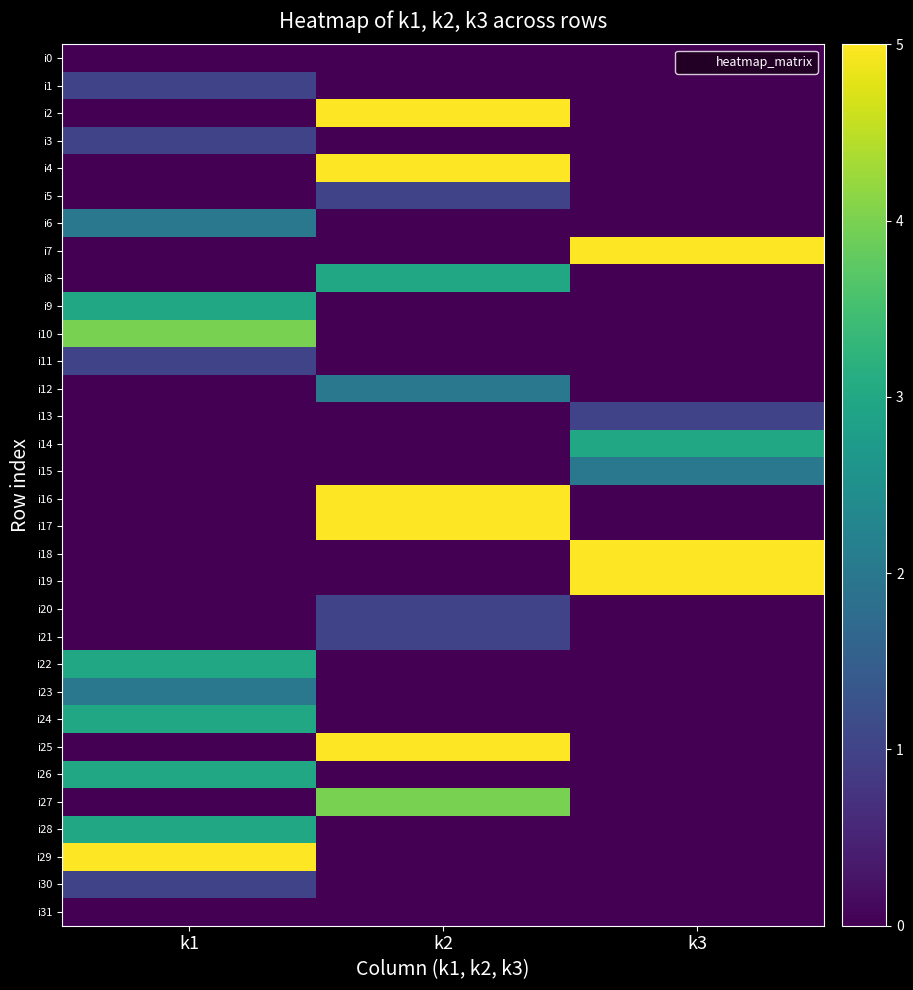

Rank the series at k3 from highest to lowest value.

i7, i18, i19, i14, i15, i13, i0, i1, i2, i3, i4, i5, i6, i8, i9, i10, i11, i12, i16, i17, i20, i21, i22, i23, i24, i25, i26, i27, i28, i29, i30, i31